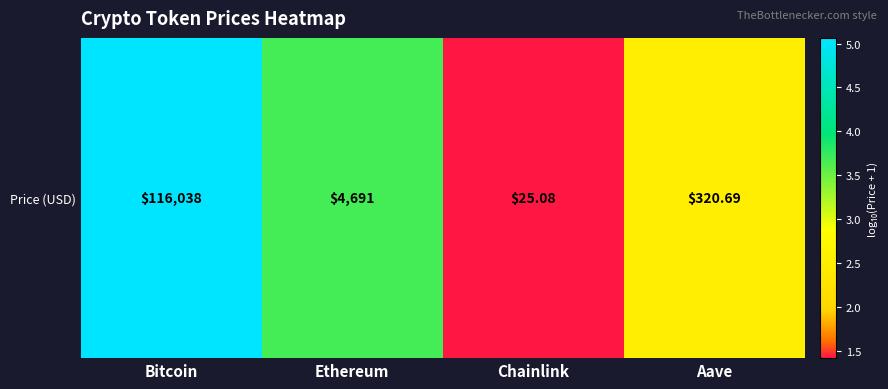

Approximately how many times larger is the value at Aave compared to Bitcoin?

0.5